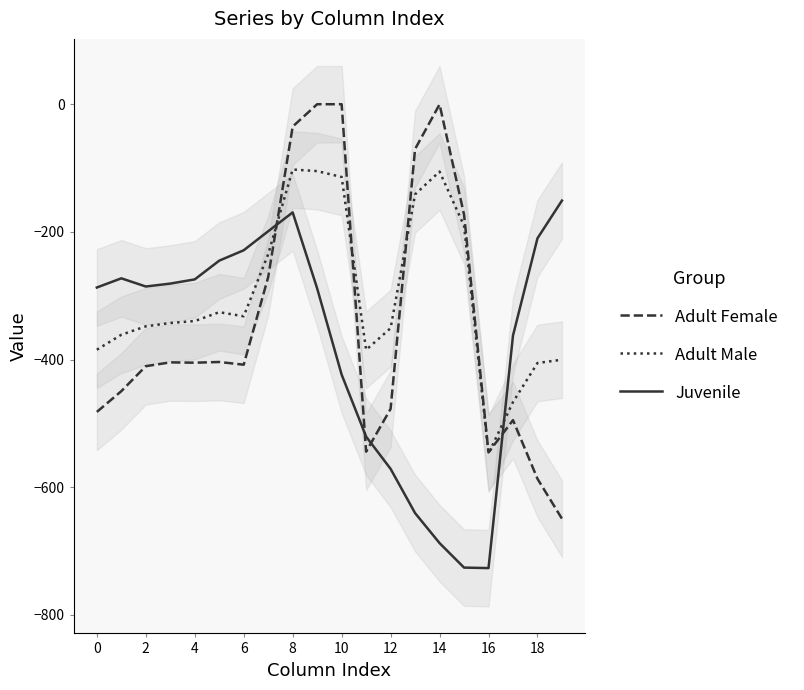

How many times do Adult Female and Juvenile cross each other?

4